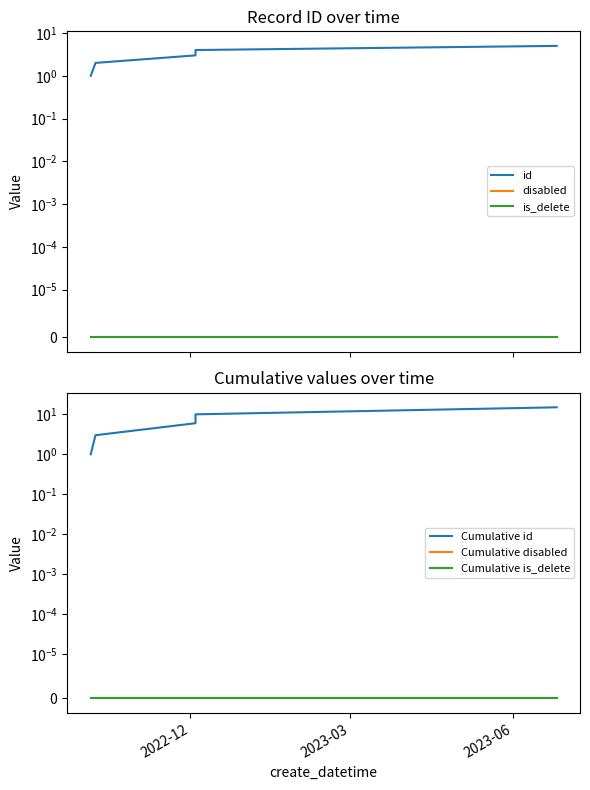

Is the value of is_delete at 3 greater than the value of id at 3?

No